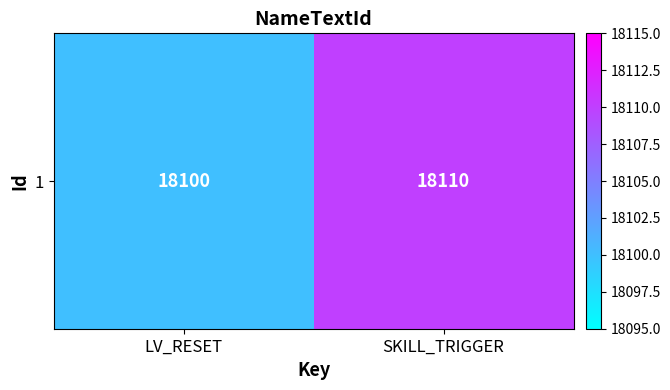

What is the greatest value displayed?

18110